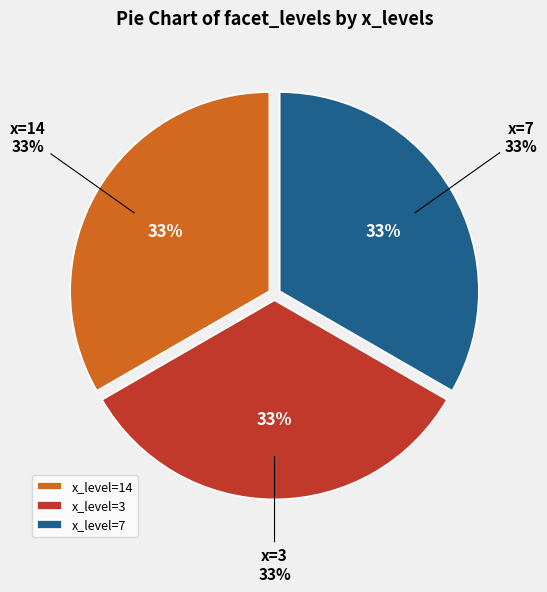

Is it true that 14 is 25% of the pie?

False